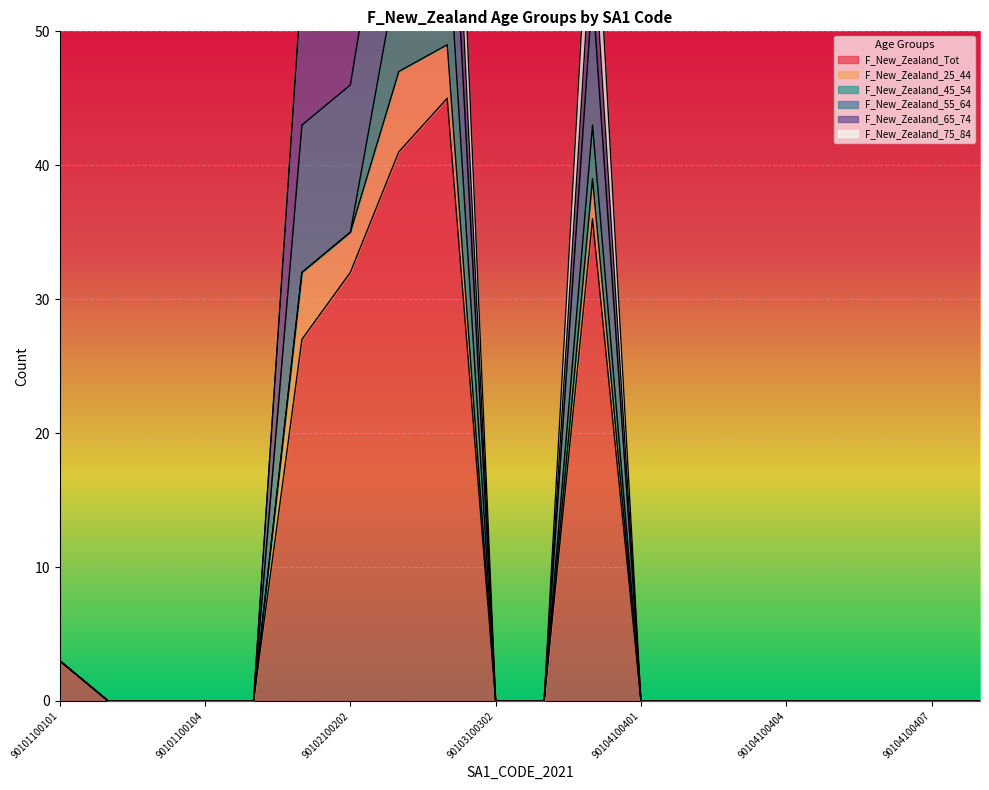

Where is F_New_Zealand_55_64 nearest to the value 6?

90103100304